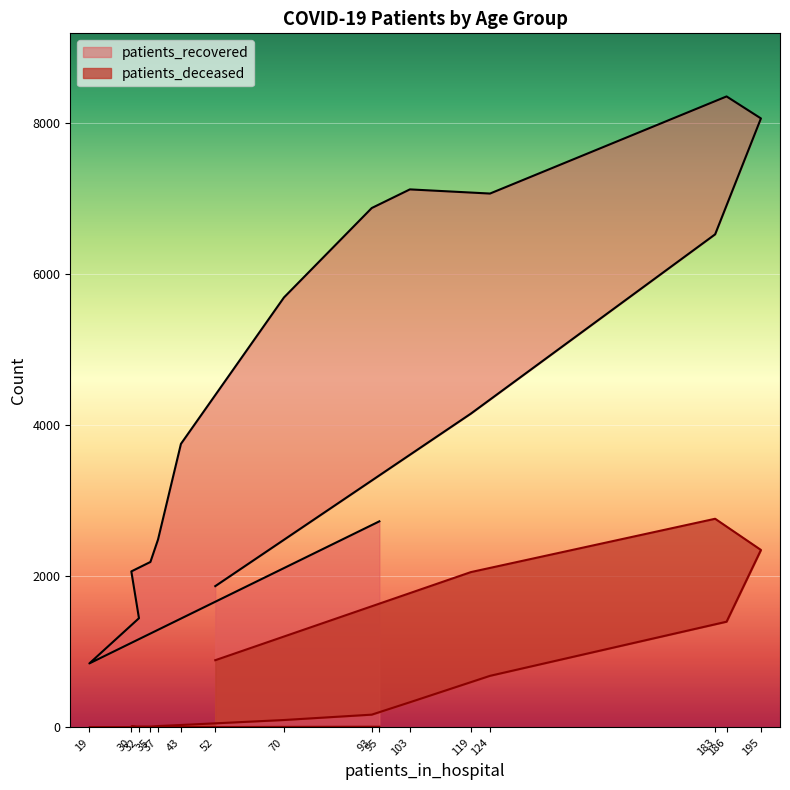

Is the value of patients_recovered at 70 greater than the value of patients_deceased at 183?

Yes